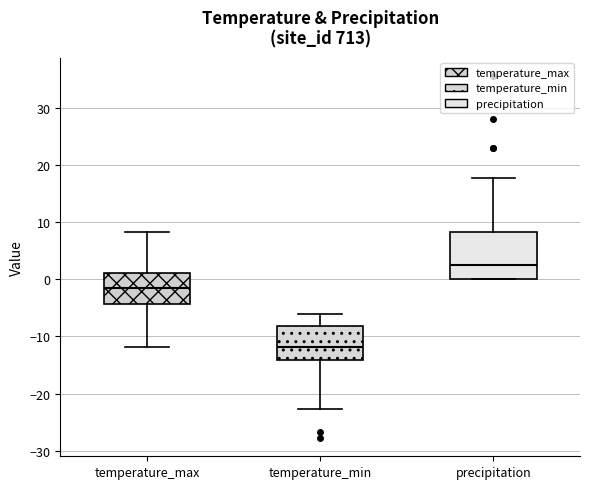

Which box's median line is the highest?

precipitation